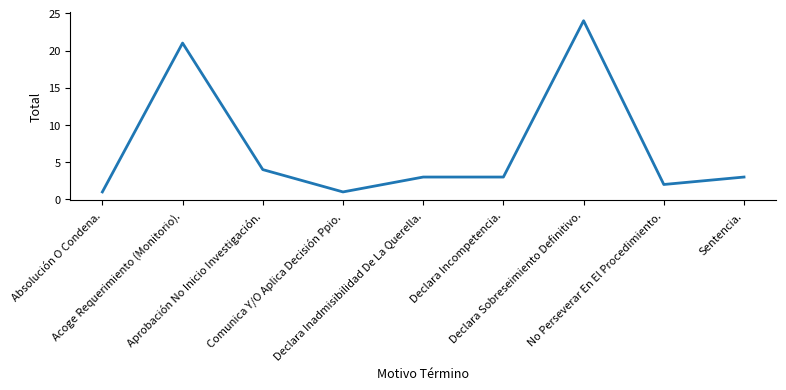

What position from the left is Comunica Y/O Aplica Decisión Ppio.?

4